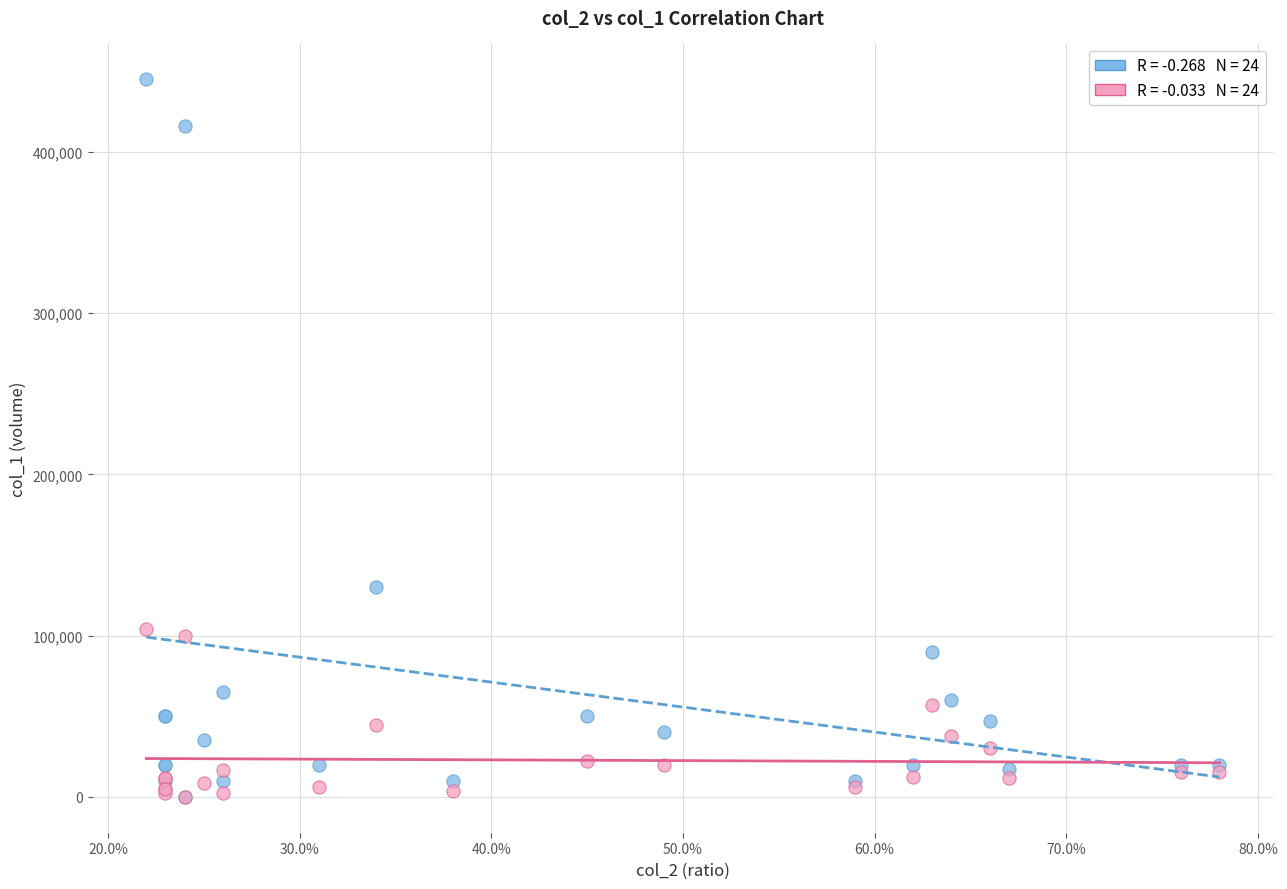

Across all series, what Y value is closest to 222500?

130000